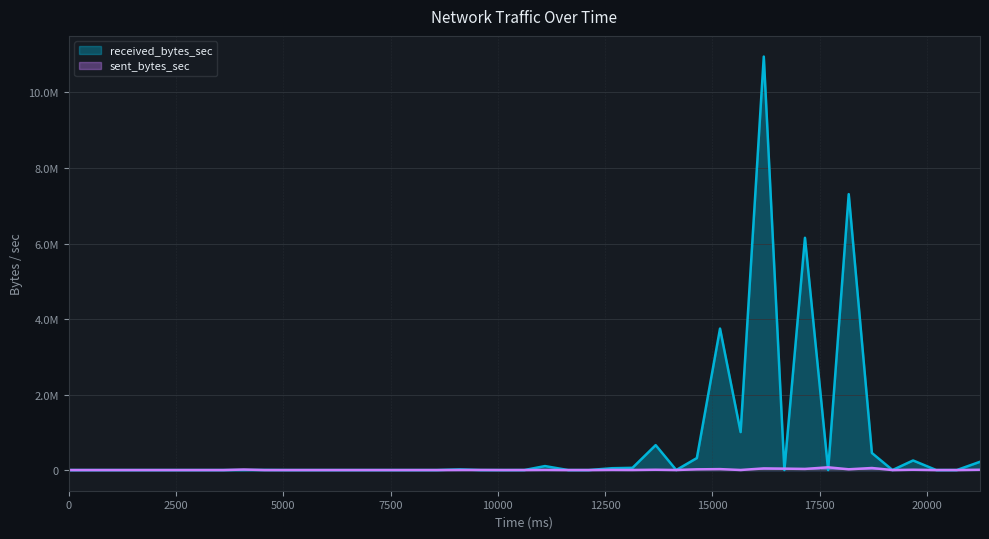

What is the value of the received_bytes_sec point at the 16th from the left?

16705